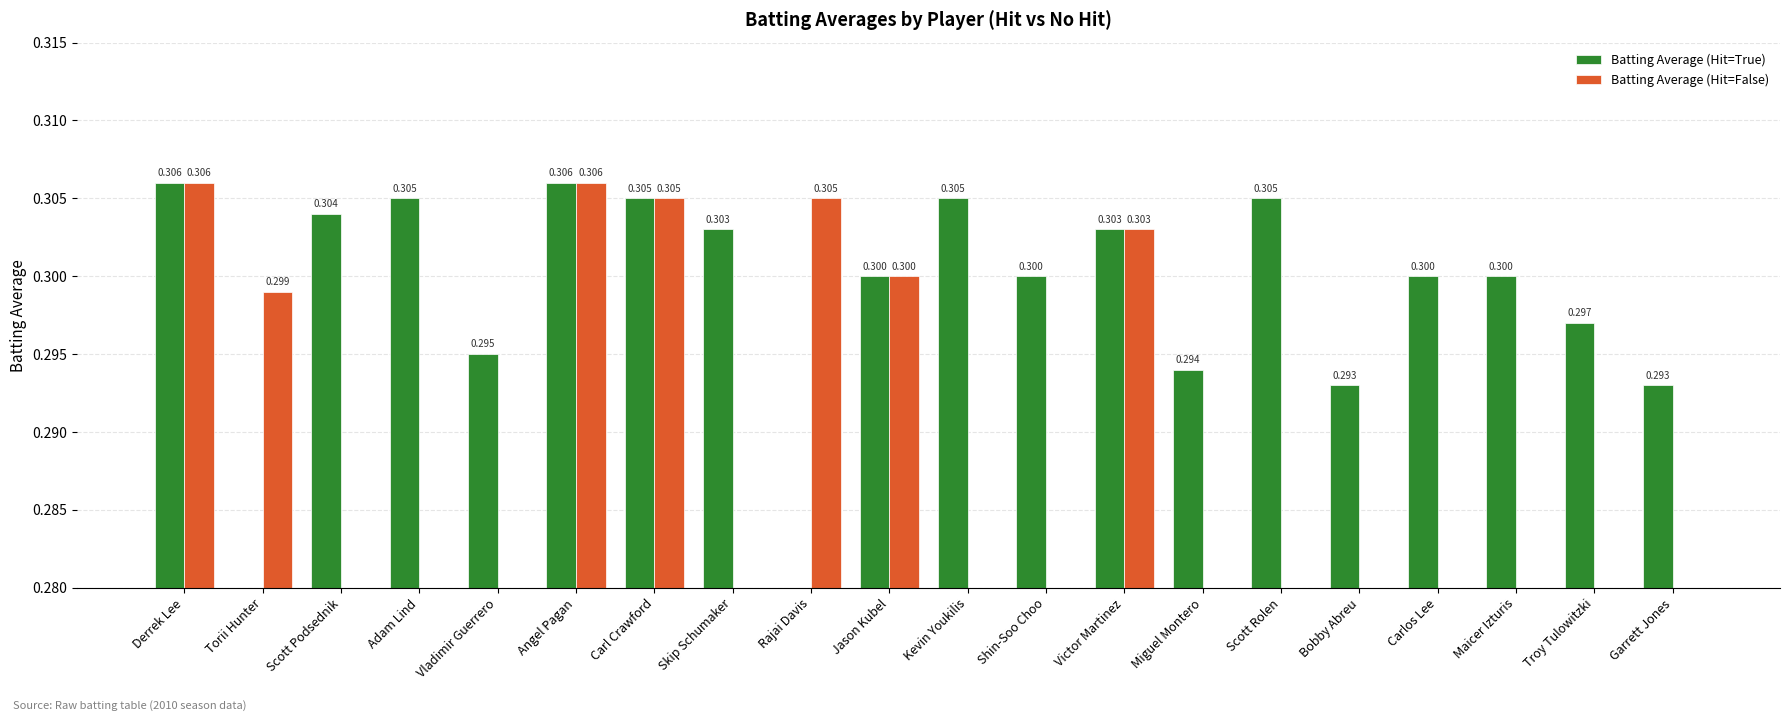

Which series has the largest range (max minus min)?

Batting Average (Hit=True)